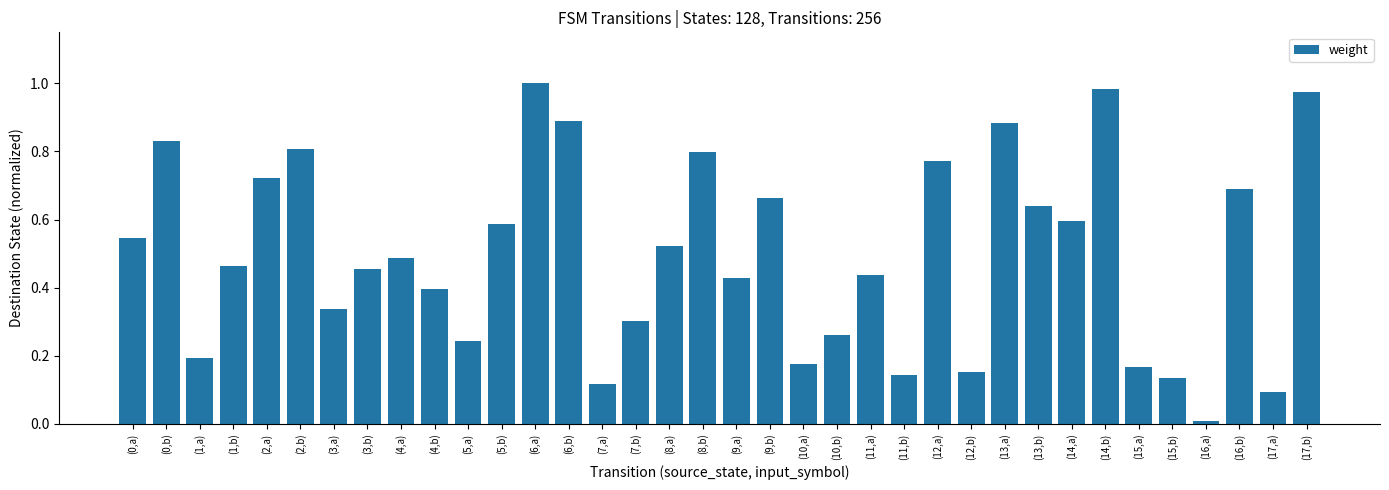

At which category does the chart reach its minimum across all series?

(16,a)